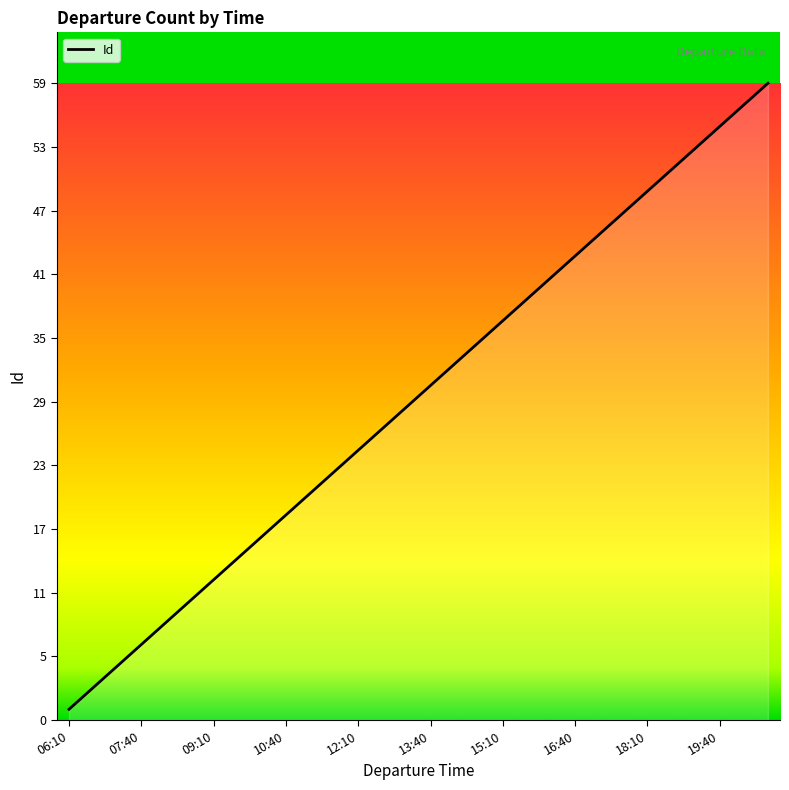

Does the chart display data point markers on the line(s)?

No